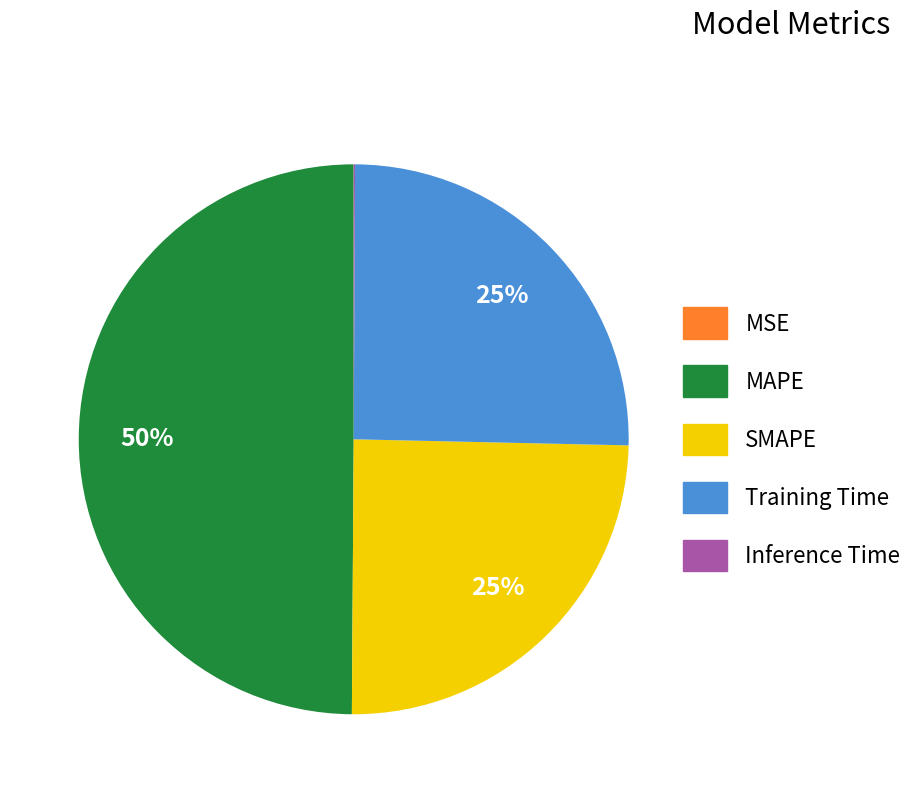

Is the sum of MAPE and Training Time greater than half?

Yes